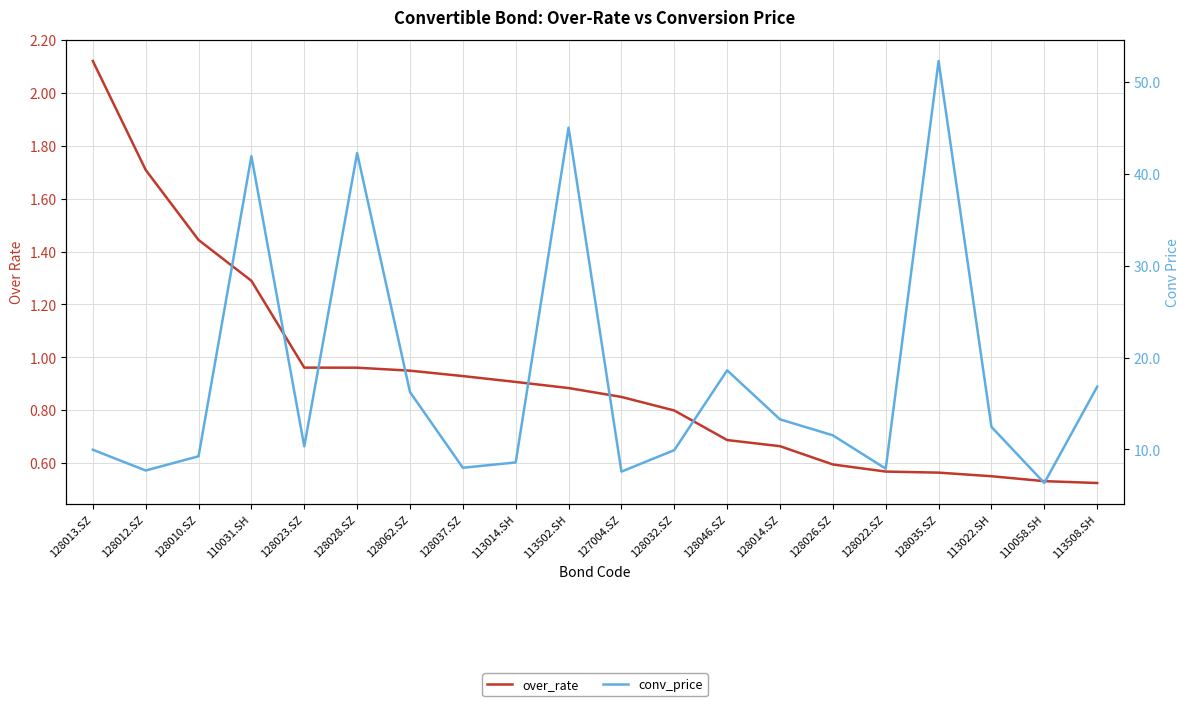

True or false: conv_price has a value of 41.9 at 110031.SH.

True